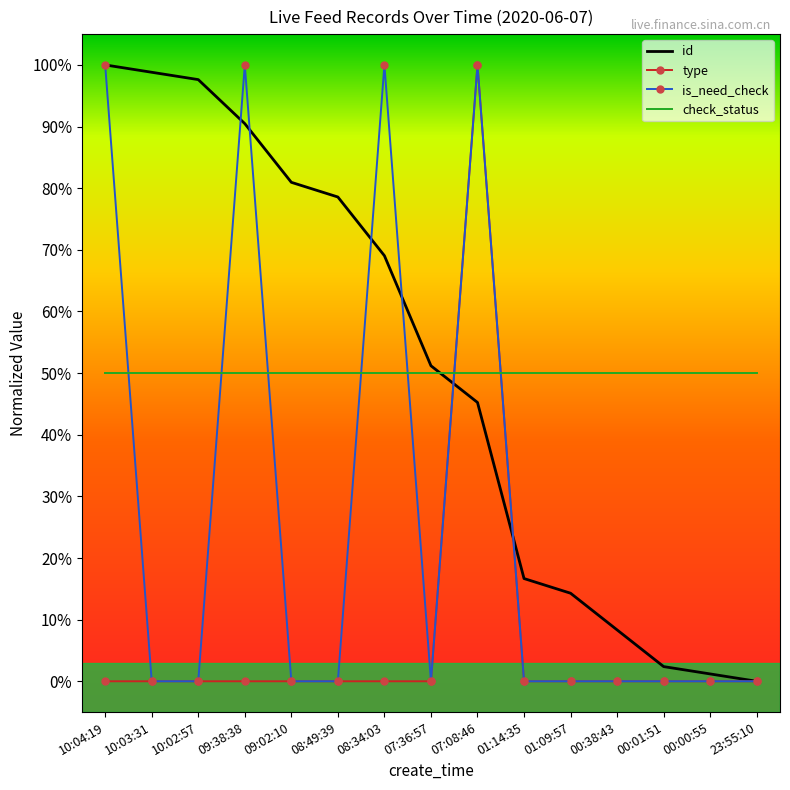

Which category has the highest value across all series?

10:04:19